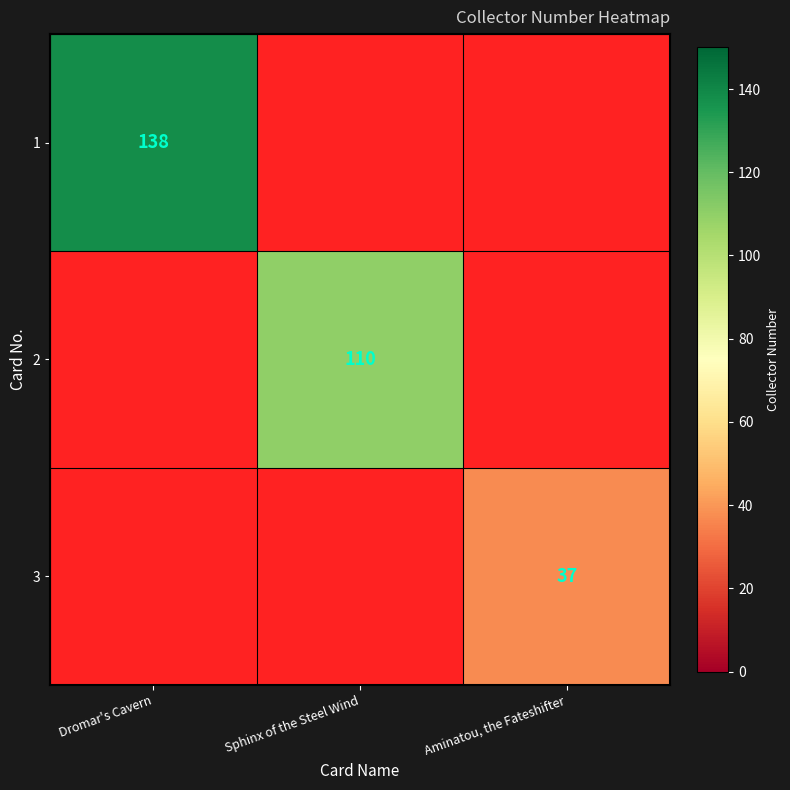

True or false: 1 has a value of 138 at Dromar's Cavern.

True